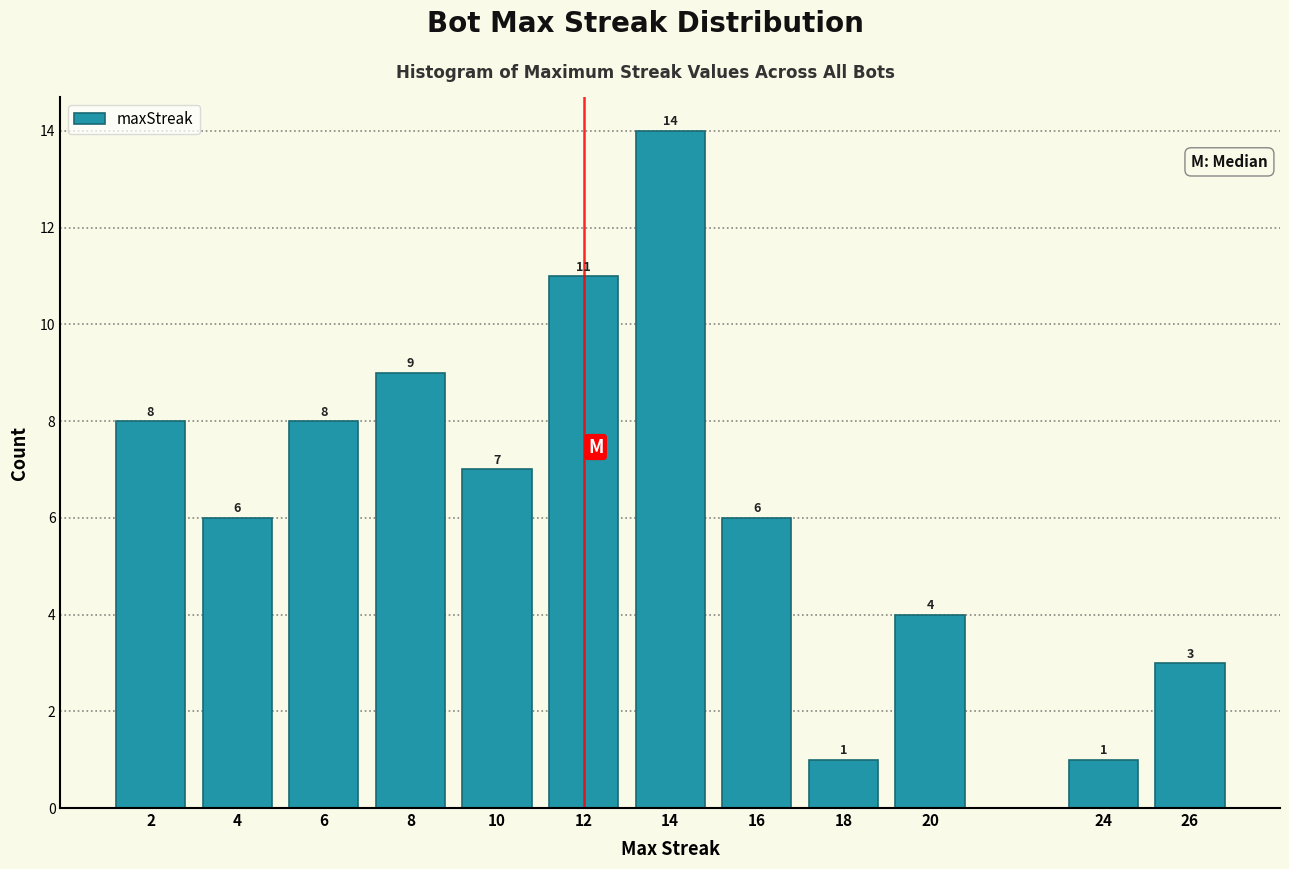

Reading right to left, transcribe all the data shown in this chart.

3	1	4	1	6	14	11	7	9	8	6	8